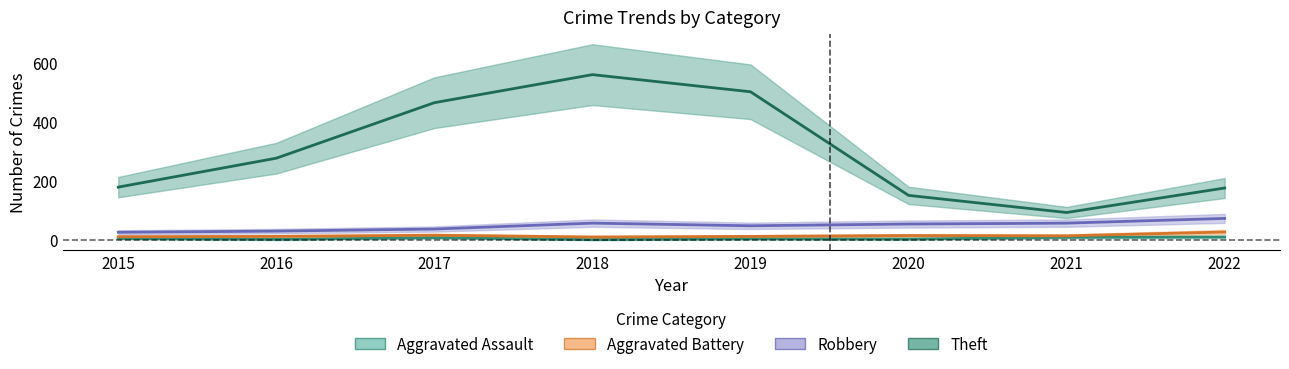

At which label does Aggravated Battery reach its peak?

2022